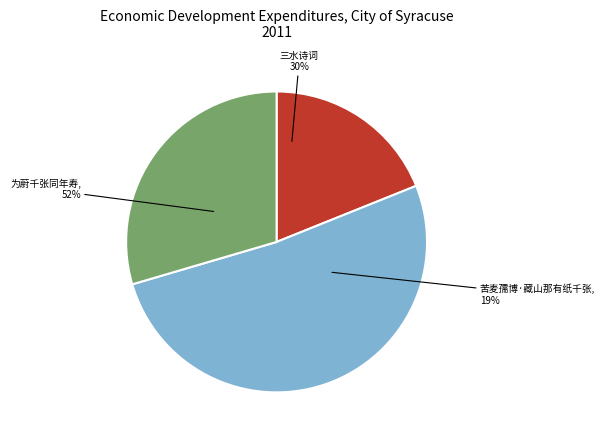

Which category has the smallest portion of the pie?

苦麦孺博·藏山那有纸千张